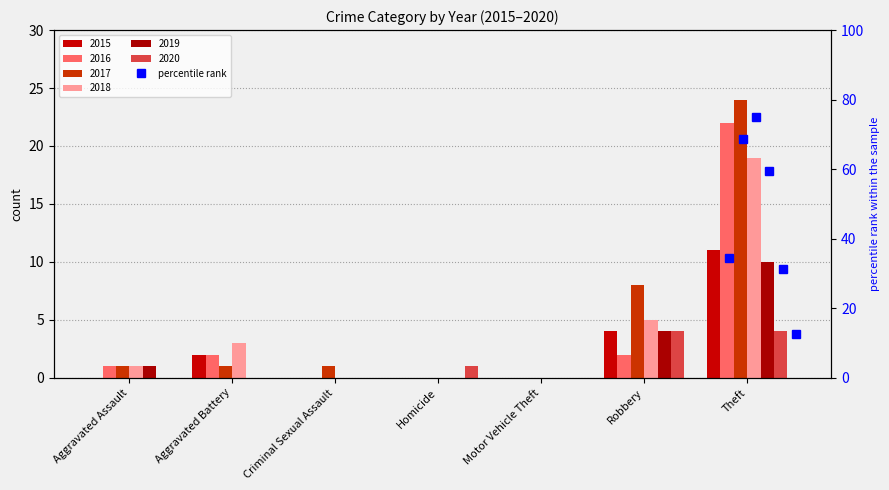

Is the value of 2019 at Robbery greater than the value of 2018 at Theft?

No